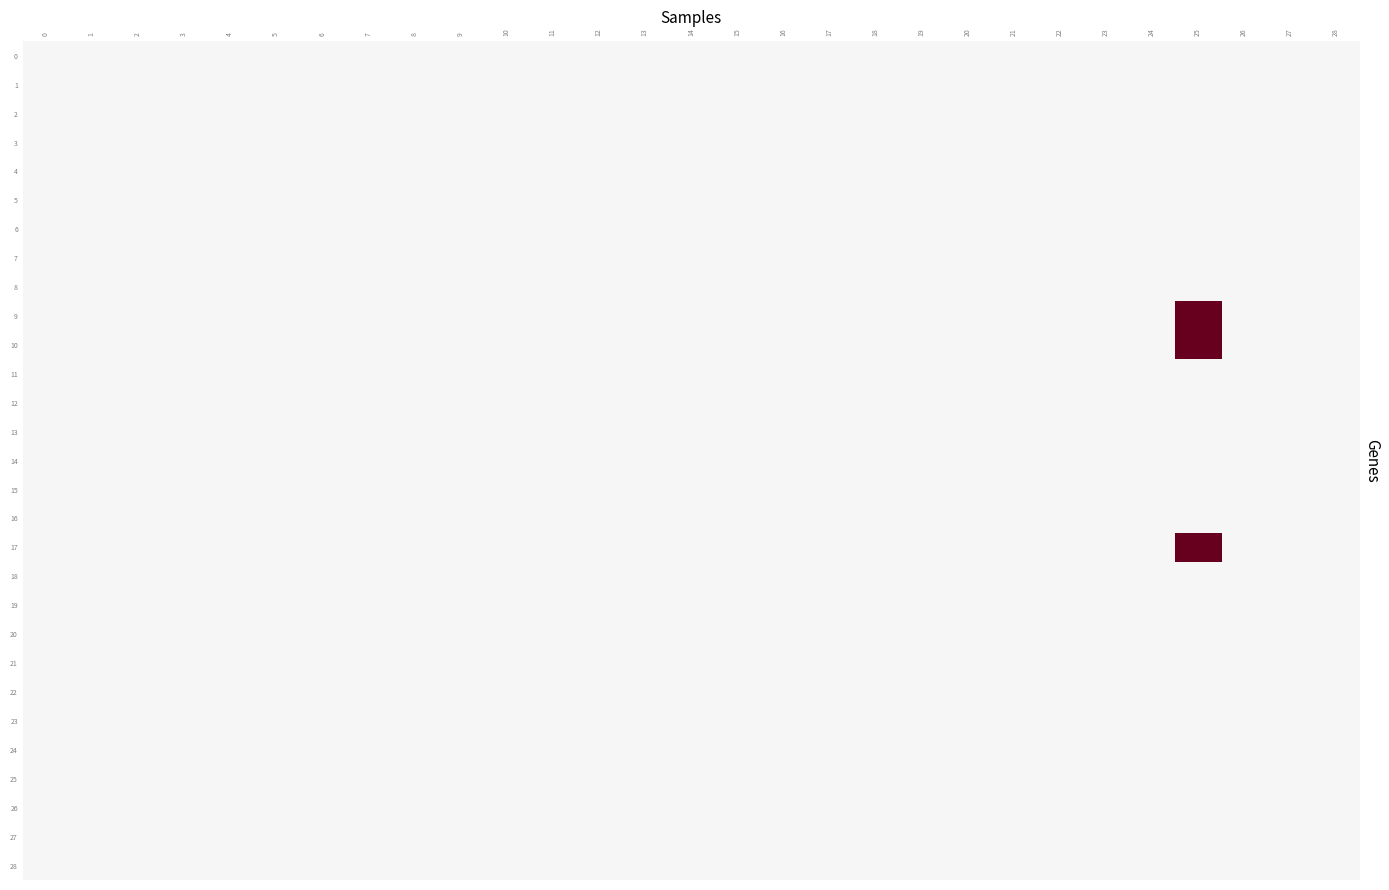

Rank the series by their maximum value, from lowest to highest.

0, 1, 2, 3, 4, 5, 6, 7, 8, 11, 12, 13, 14, 15, 16, 18, 19, 20, 21, 22, 23, 24, 25, 26, 27, 28, 9, 10, 17